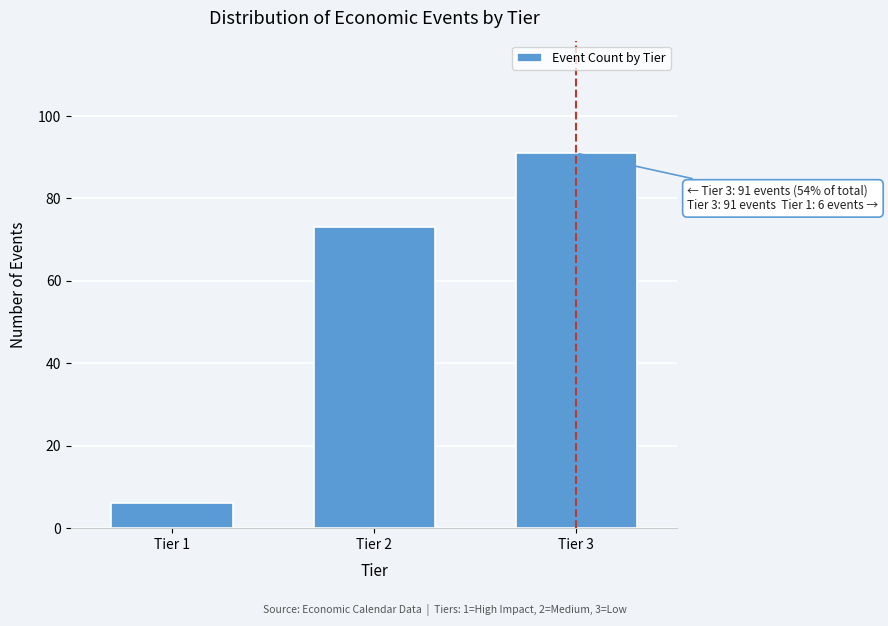

Reading left to right, extract all data points from this chart.

Tier 1=6	Tier 2=73	Tier 3=91